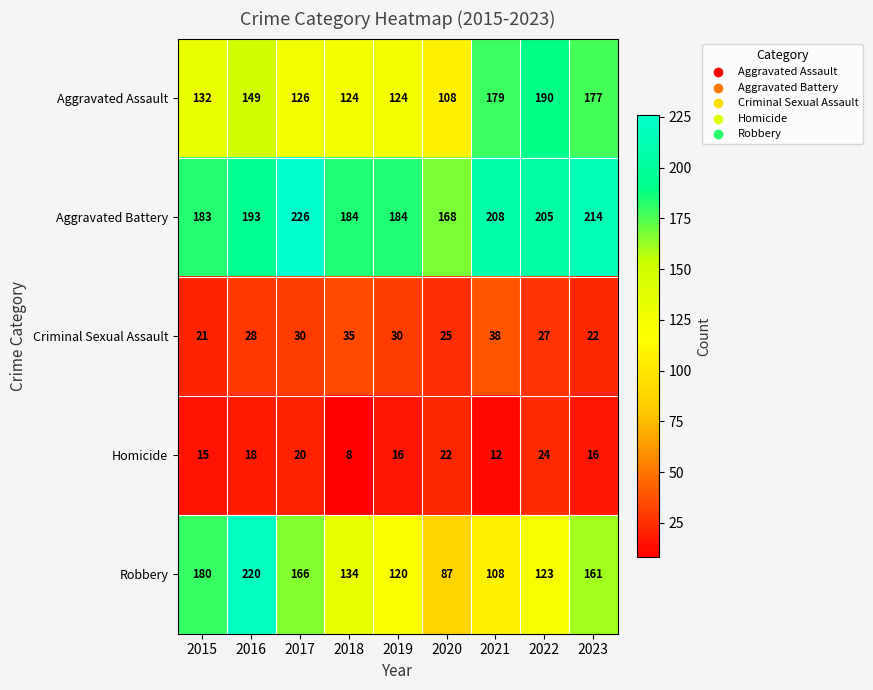

Is it true that Criminal Sexual Assault equals 15 at 2016?

False